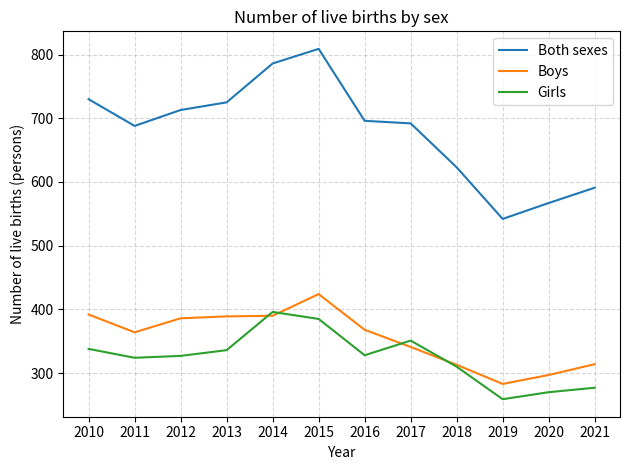

Is the value of Girls at 2011 greater than the value of Both sexes at 2017?

No